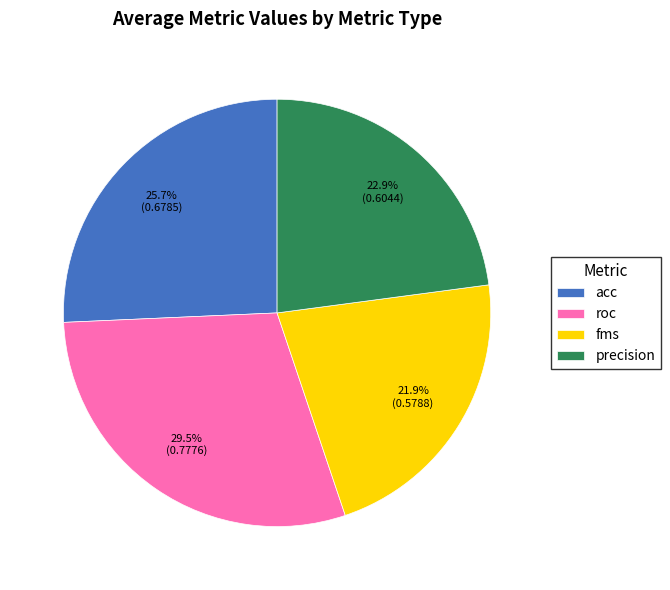

To the nearest percent, what is the difference between the largest and smallest slice percentages?

8%